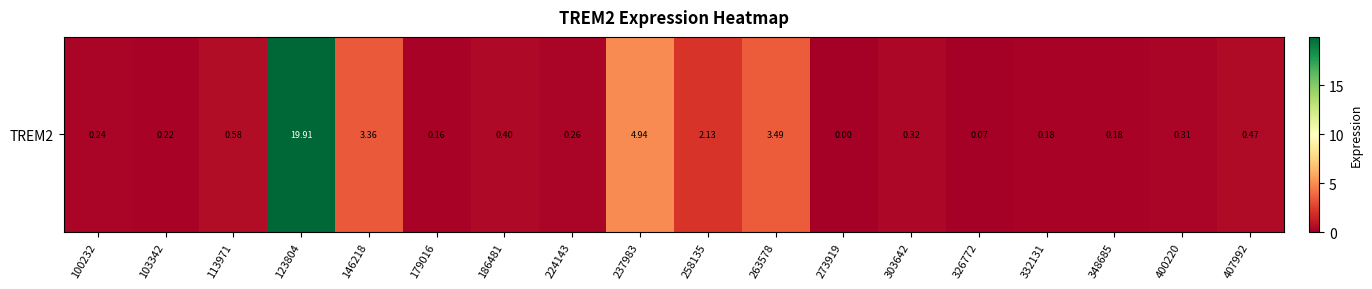

What is the difference between the maximum and minimum values?

19.9